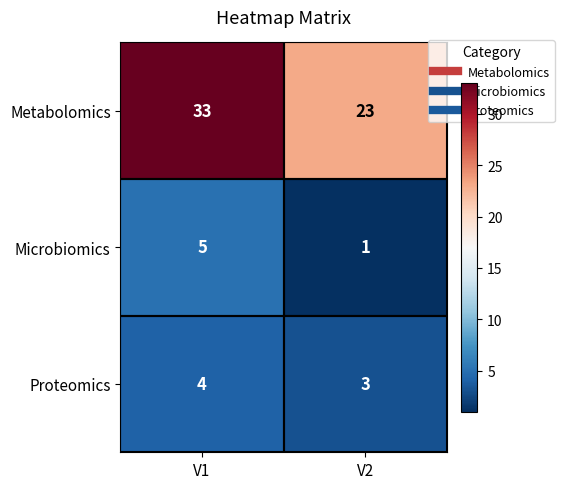

The Microbiomics series shows 2 at V1. True or false?

False